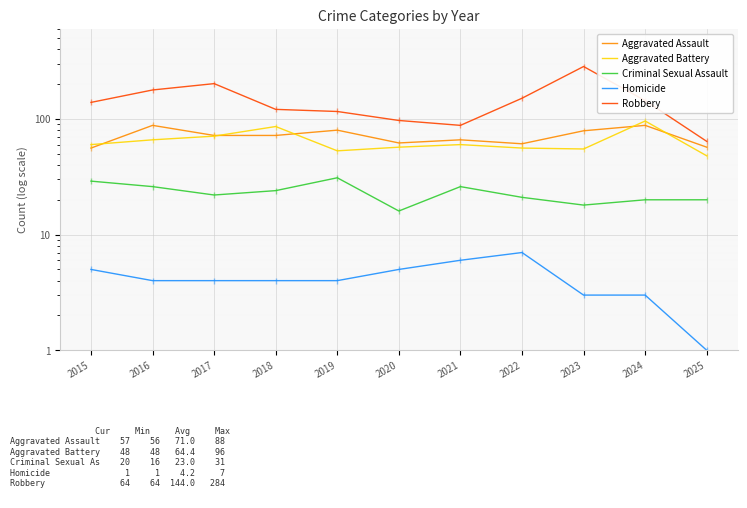

How many lines are shown in the chart?

5